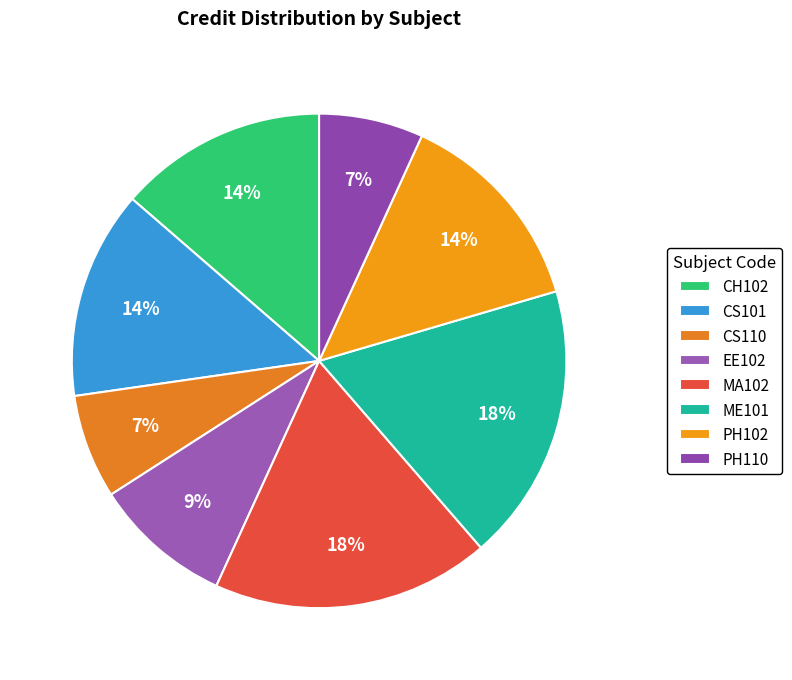

Count the number of slices in the pie.

8